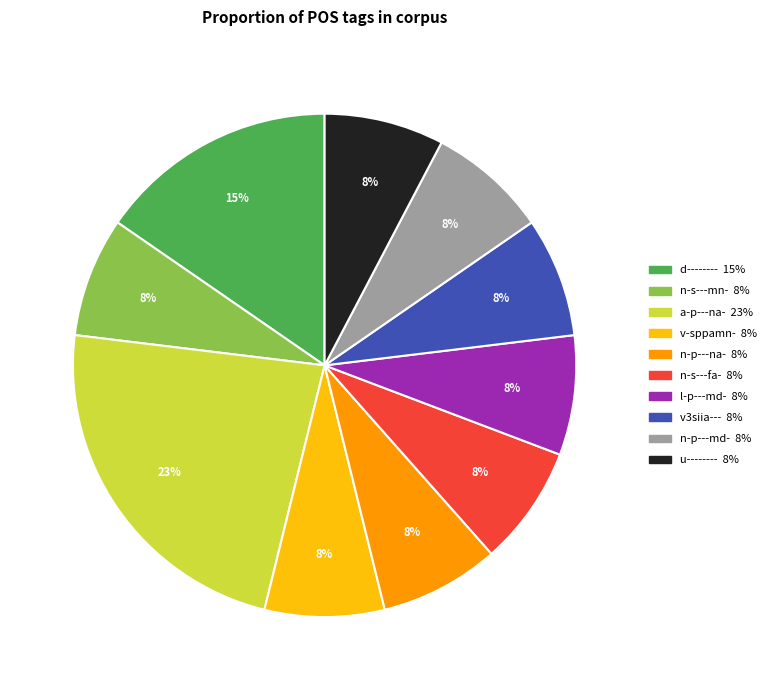

Does n-s---mn- represent more than half of the total?

No